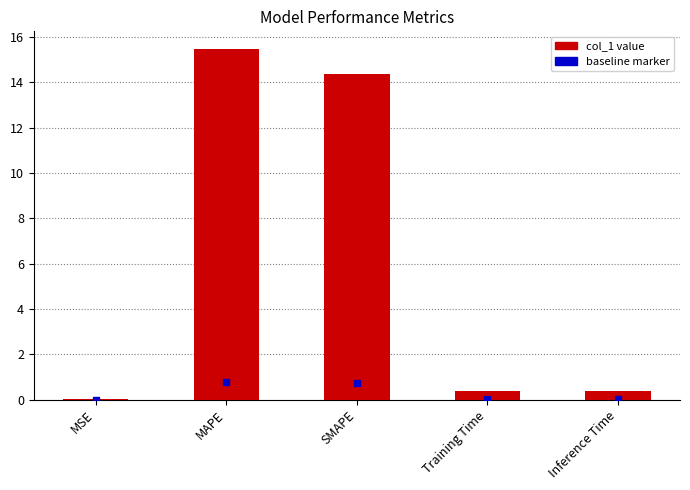

Read the value at Inference Time.

0.4